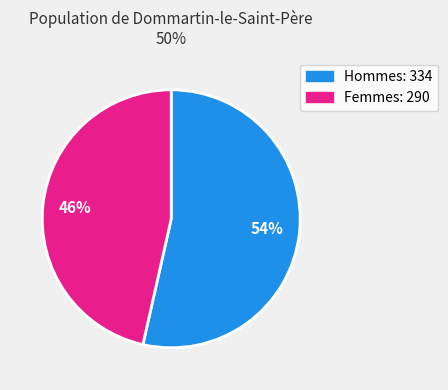

To the nearest percent, what is the average slice percentage?

50%